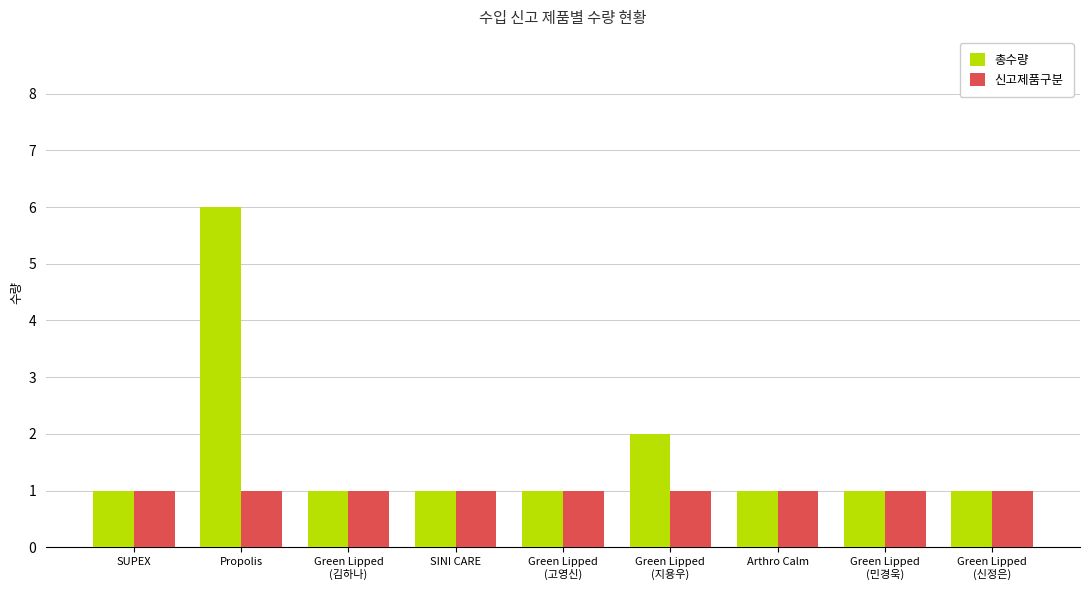

Is it true that 총수량 equals 0 at Green Lipped
(김하나)?

False